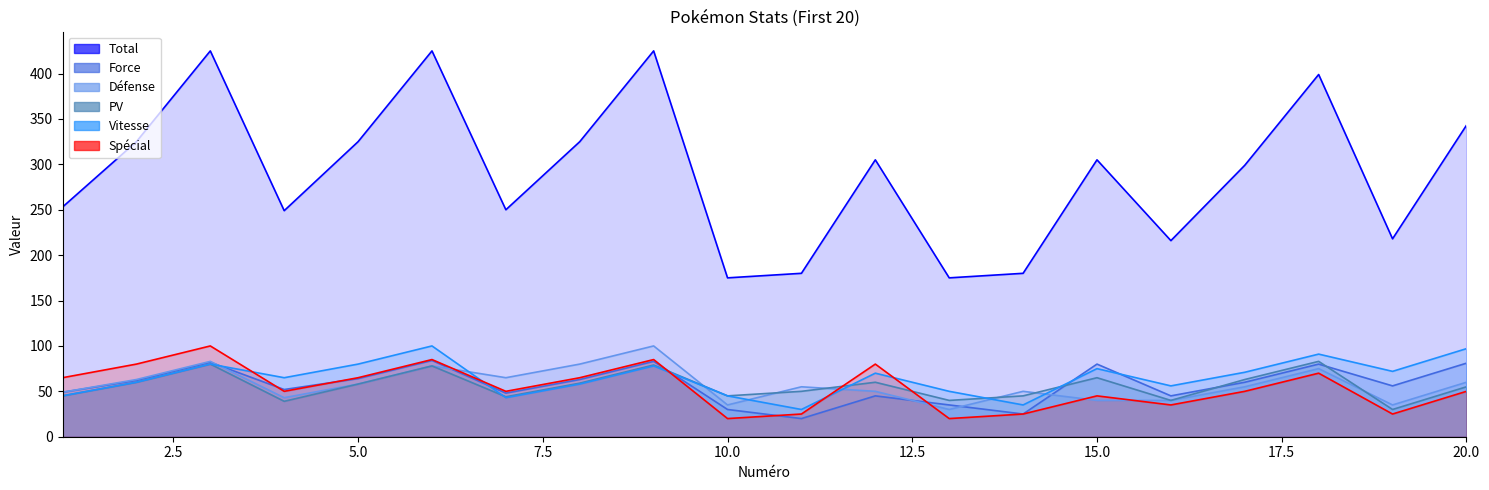

Which label corresponds to the largest value in the chart?

3